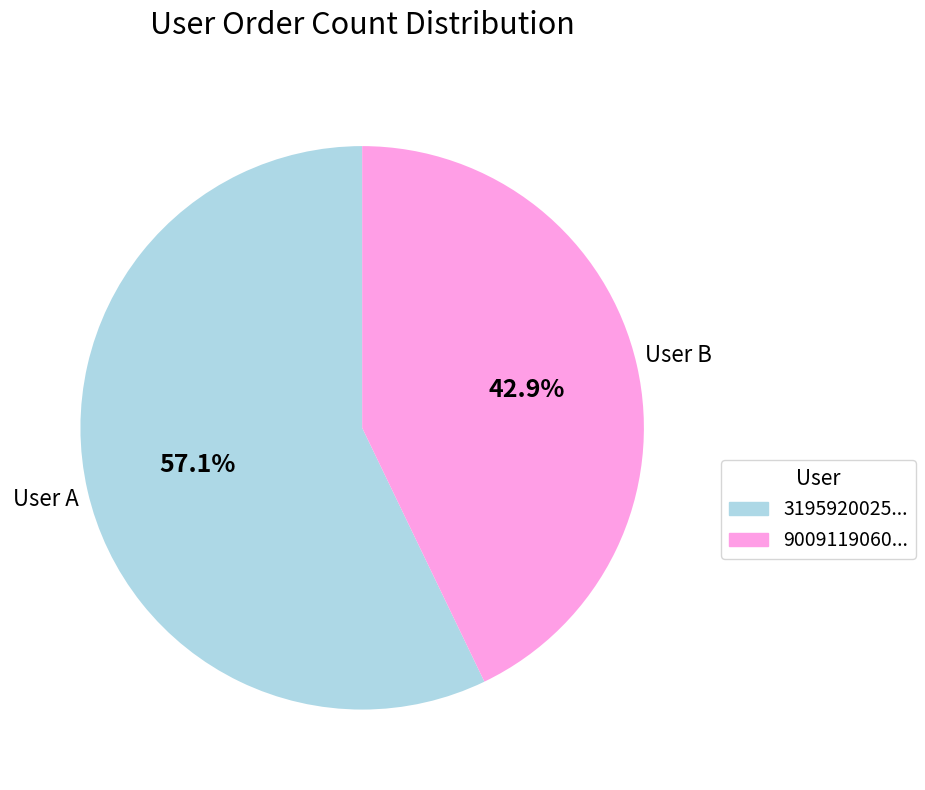

Does any single category account for the majority?

Yes